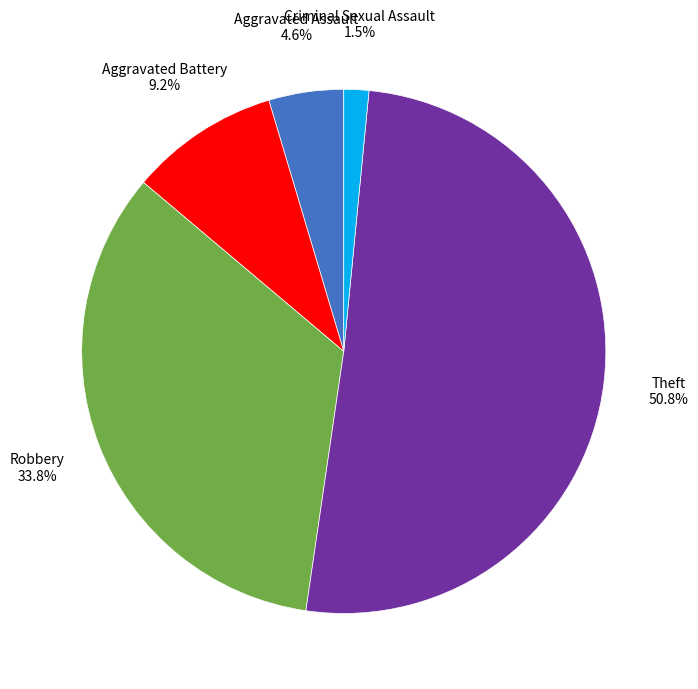

Which slice represents more than half of the pie?

Theft